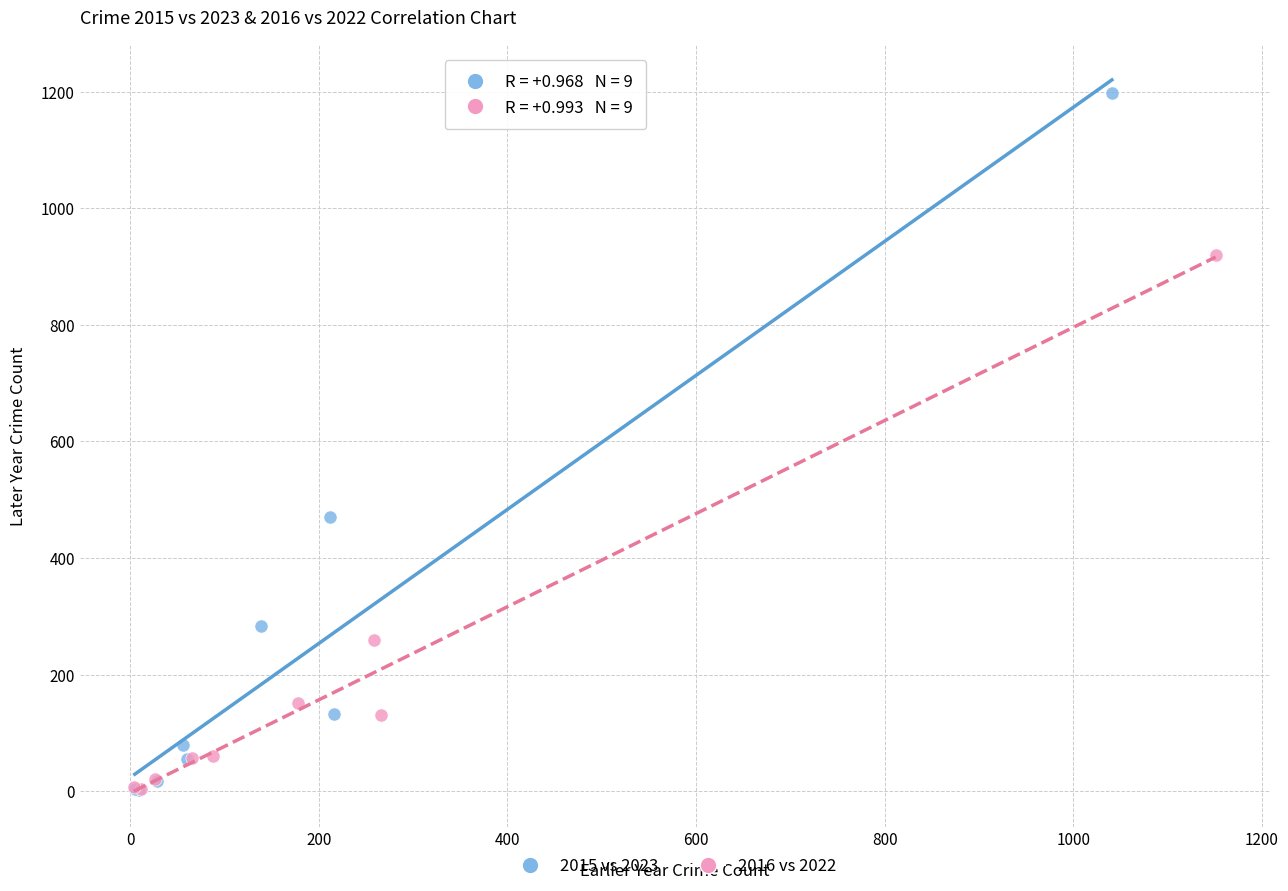

Which series contains the highest Y value?

2015 vs 2023